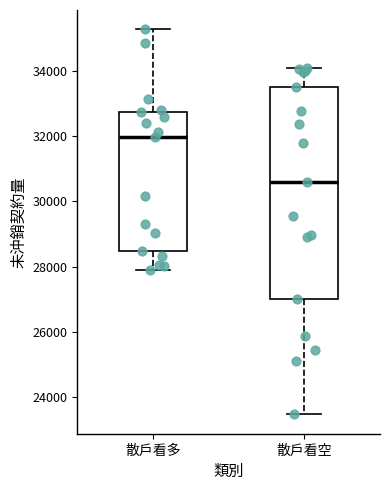

Reading left to right, transcribe this box plot: for each box, give where its median line is, the range the box spans, and where its two whiskers end, as read against the y-axis. The values are not printed on the chart, so give them approximately, as read against the axis.

散戶看多: median 32000, box 28400 to 32800, whiskers 27800 to 35200
散戶看空: median 30600, box 27000 to 33600, whiskers 23400 to 34000